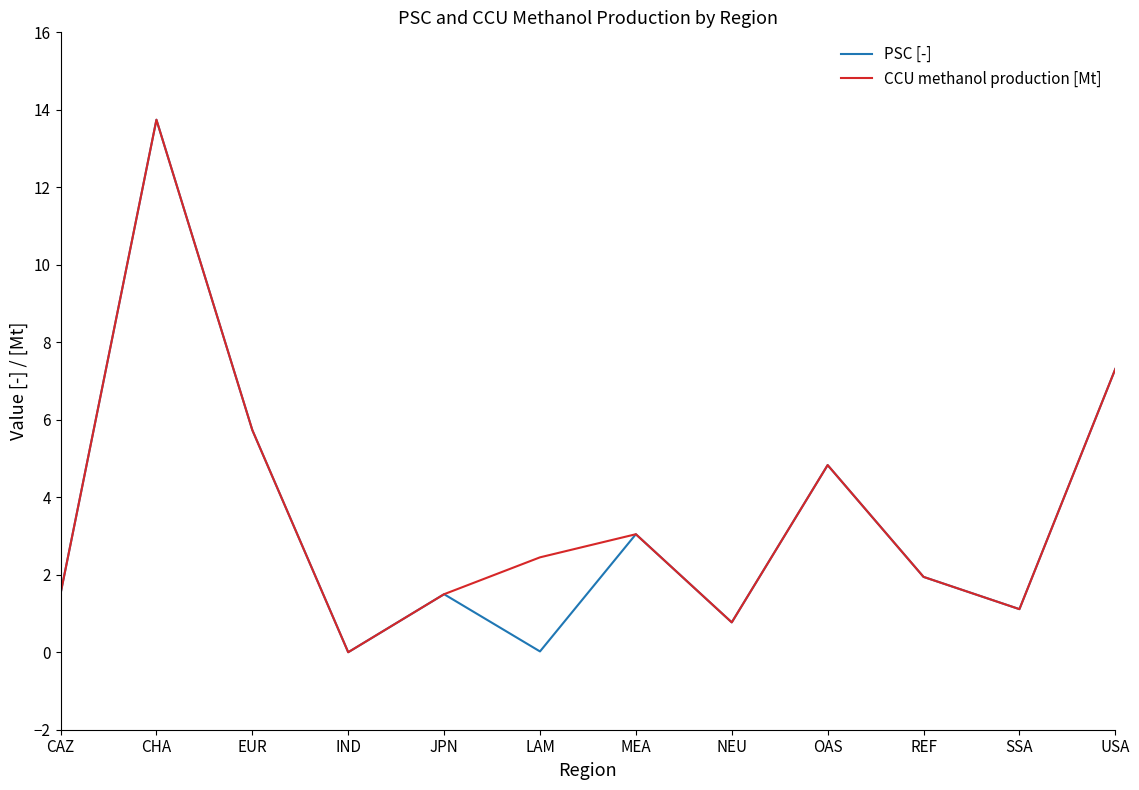

What is the greatest value displayed?

13.7